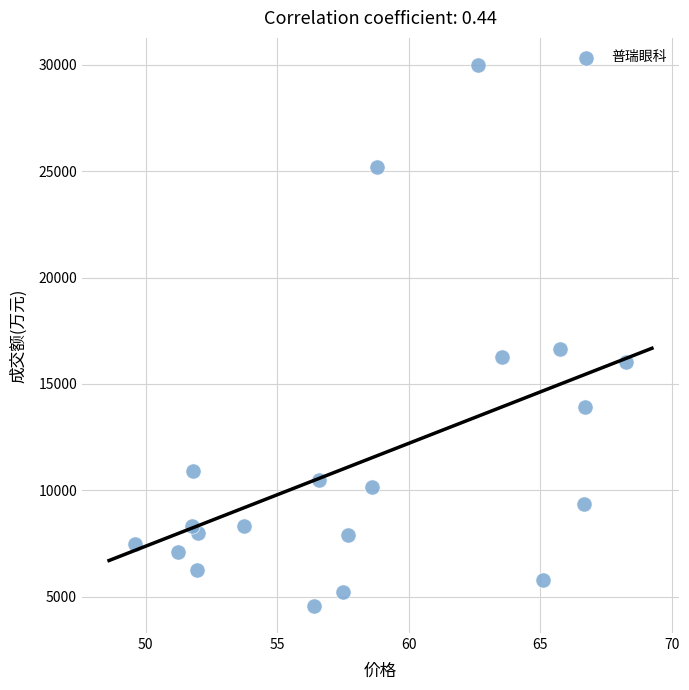

What Y value in the scatter plot is closest to 17279?

16652